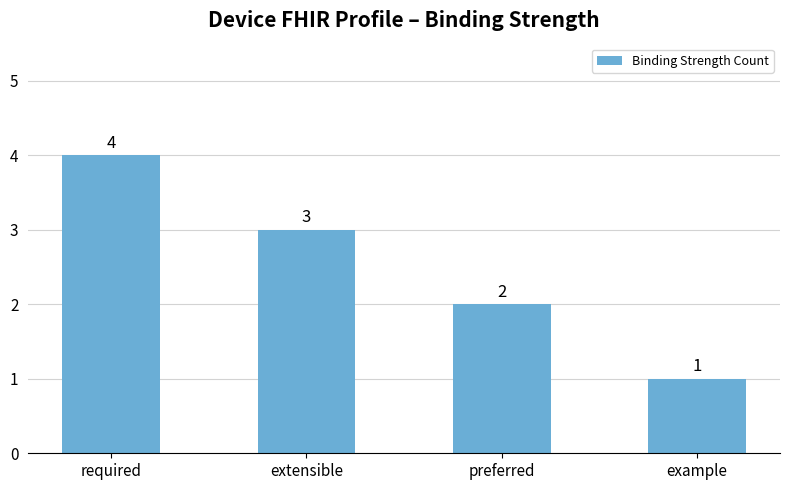

Reading left to right, transcribe all the data shown in this chart.

4	3	2	1